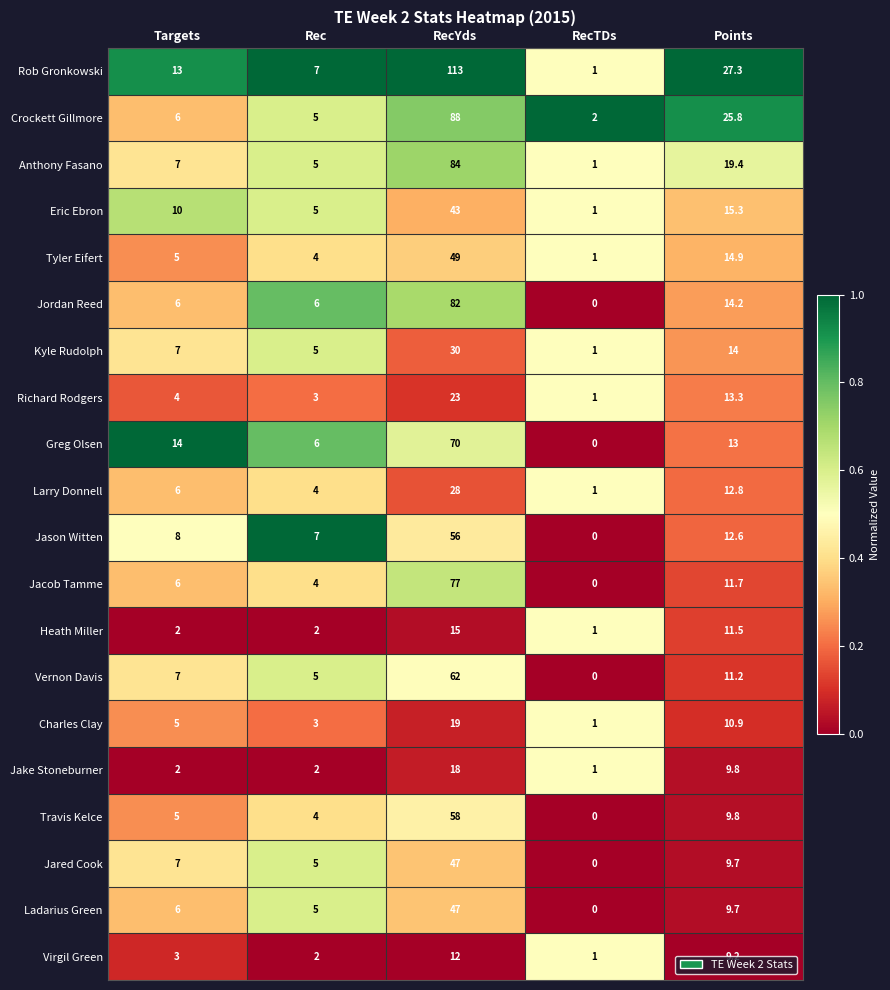

Is the value of Jake Stoneburner at Points greater than the value of Jason Witten at RecTDs?

Yes